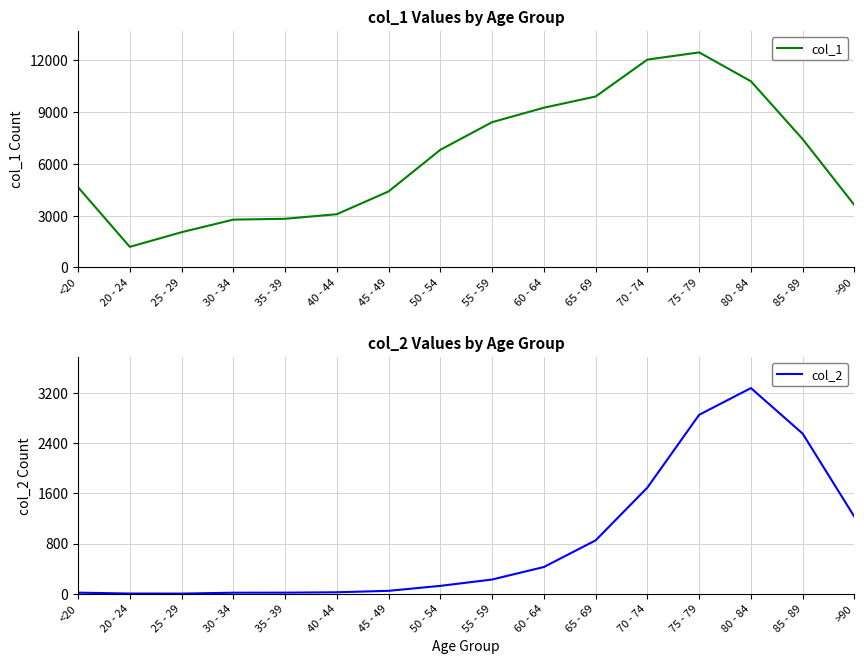

True or false: col_2 and col_1 intersect in this chart.

False